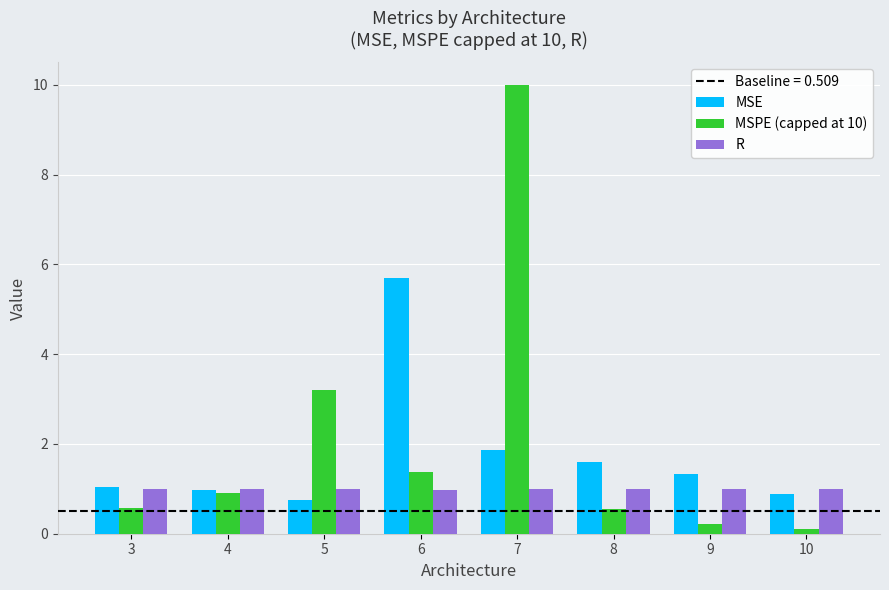

Count the number of data series in this chart.

3